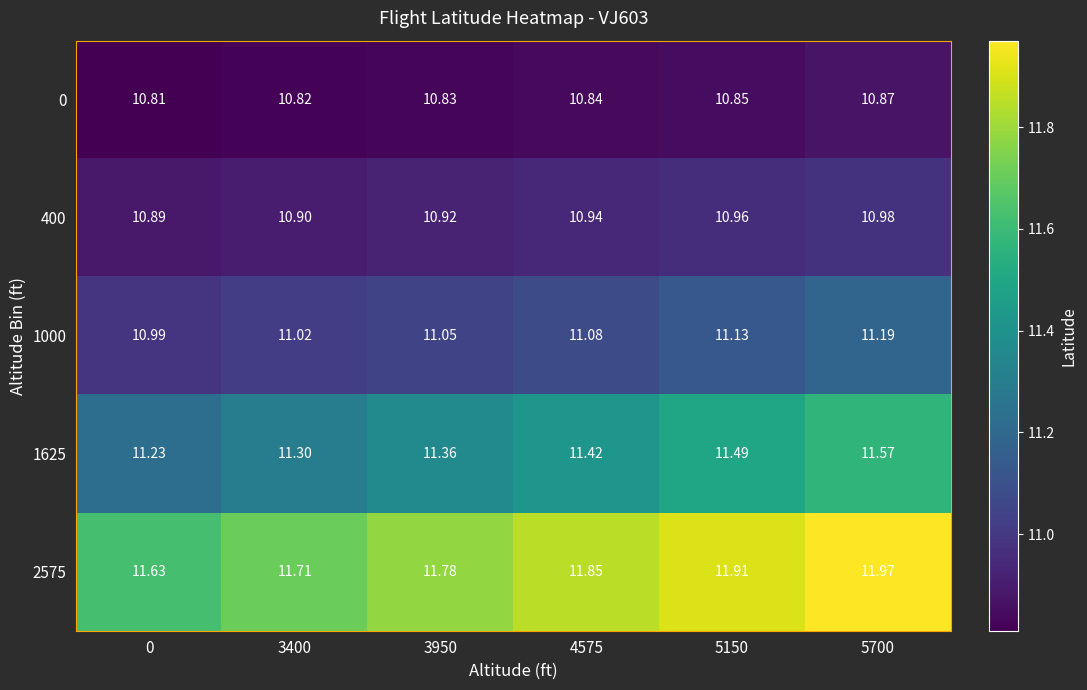

Is the value of 2575 at 3950 greater than the value of 0 at 5700?

Yes